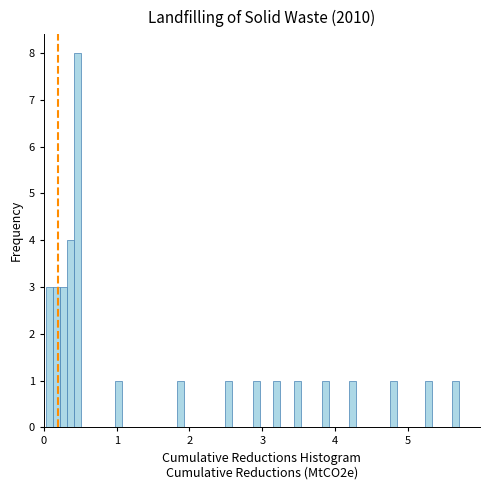

Read against the x-axis, roughly where is the centre of the tallest bar?

0.5